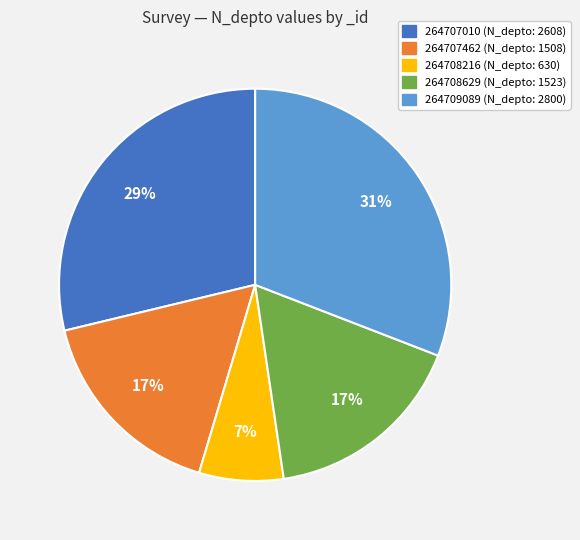

To the nearest percent, what is the average slice percentage?

20%